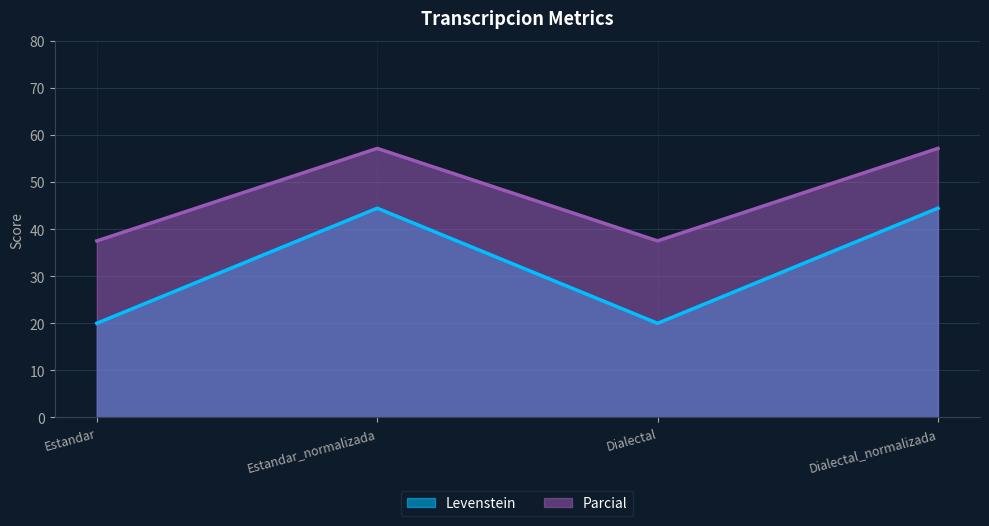

What is the highest value of the Levenstein series?

44.4